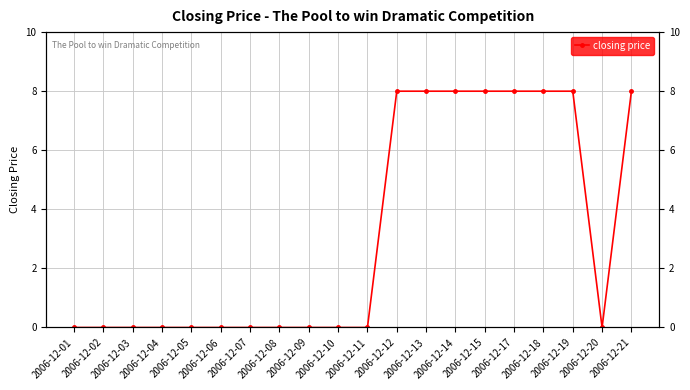

Is this an area chart (filled region under the line)?

No